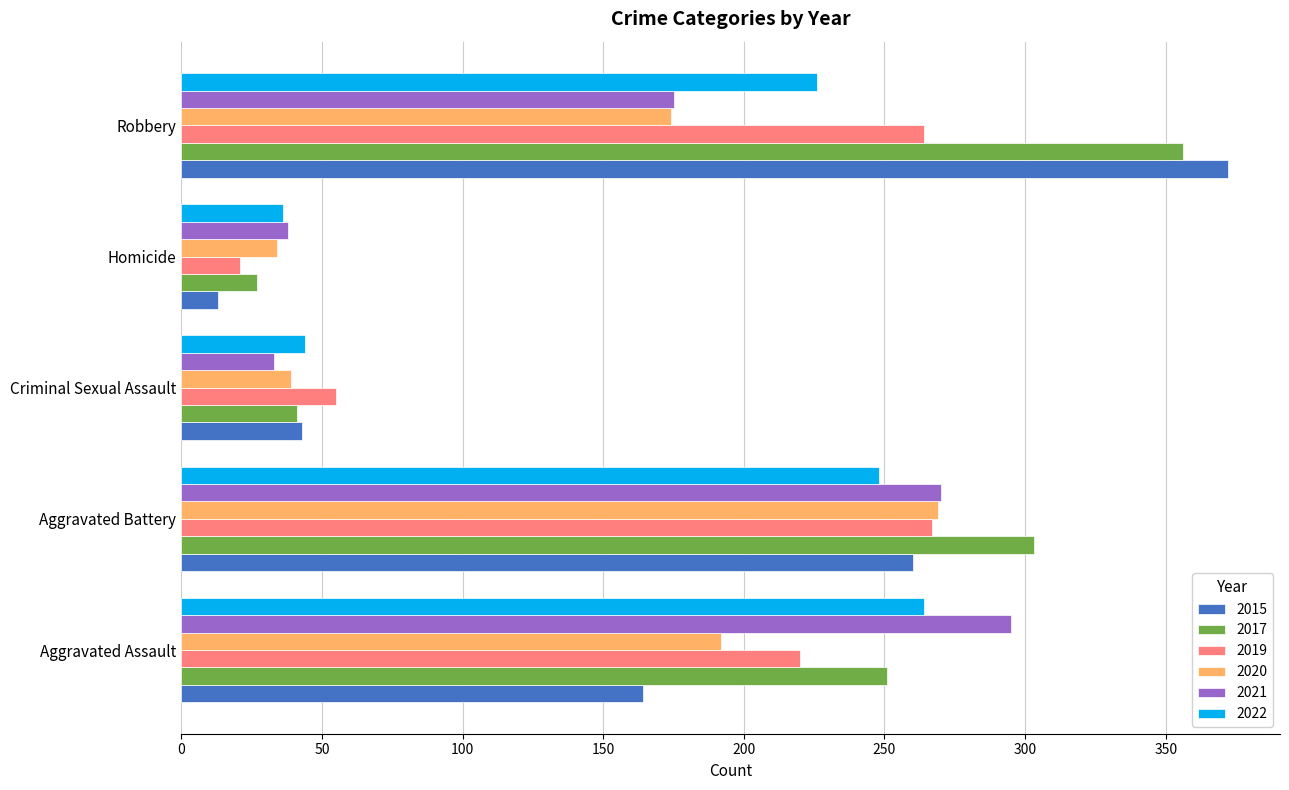

Which series changed the most between Aggravated Assault and Criminal Sexual Assault?

2021